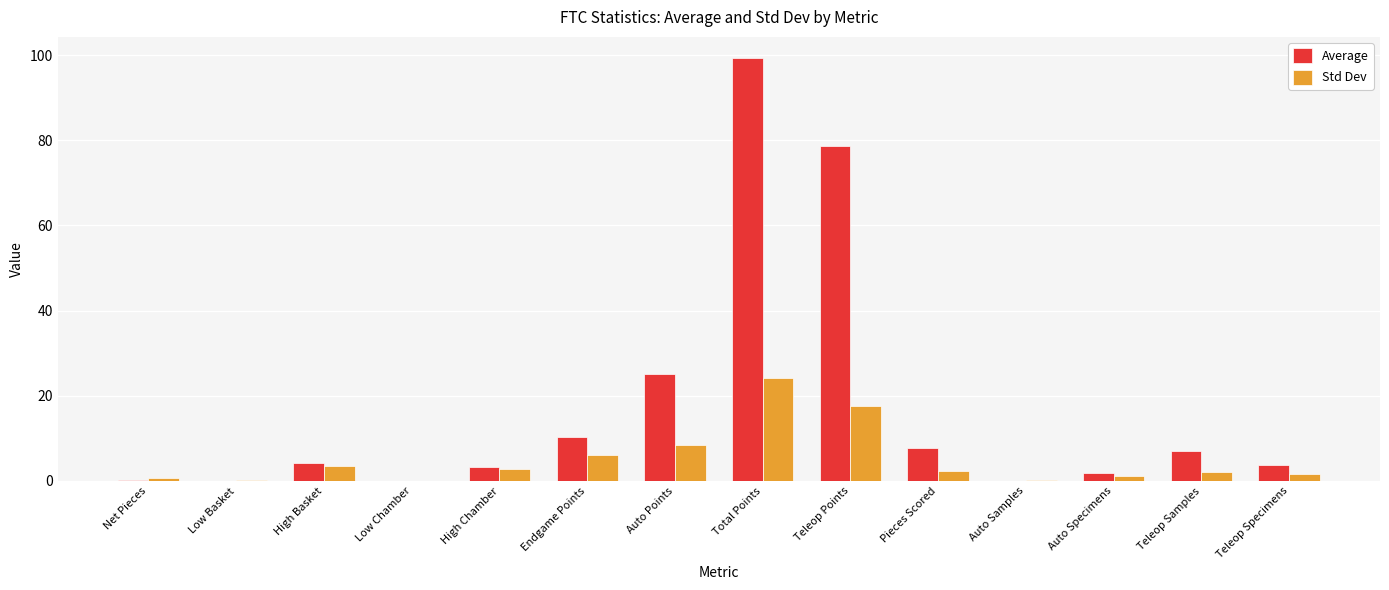

Which series has the largest range (max minus min)?

Average